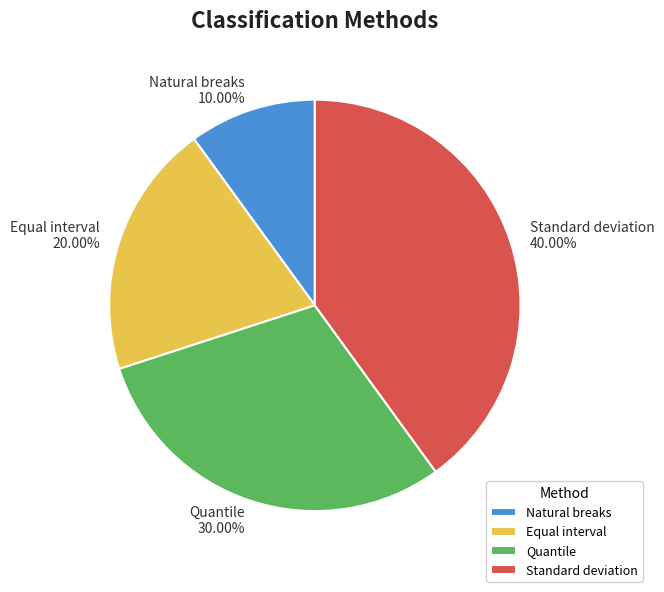

To the nearest percent, what portion does Quantile represent?

30%